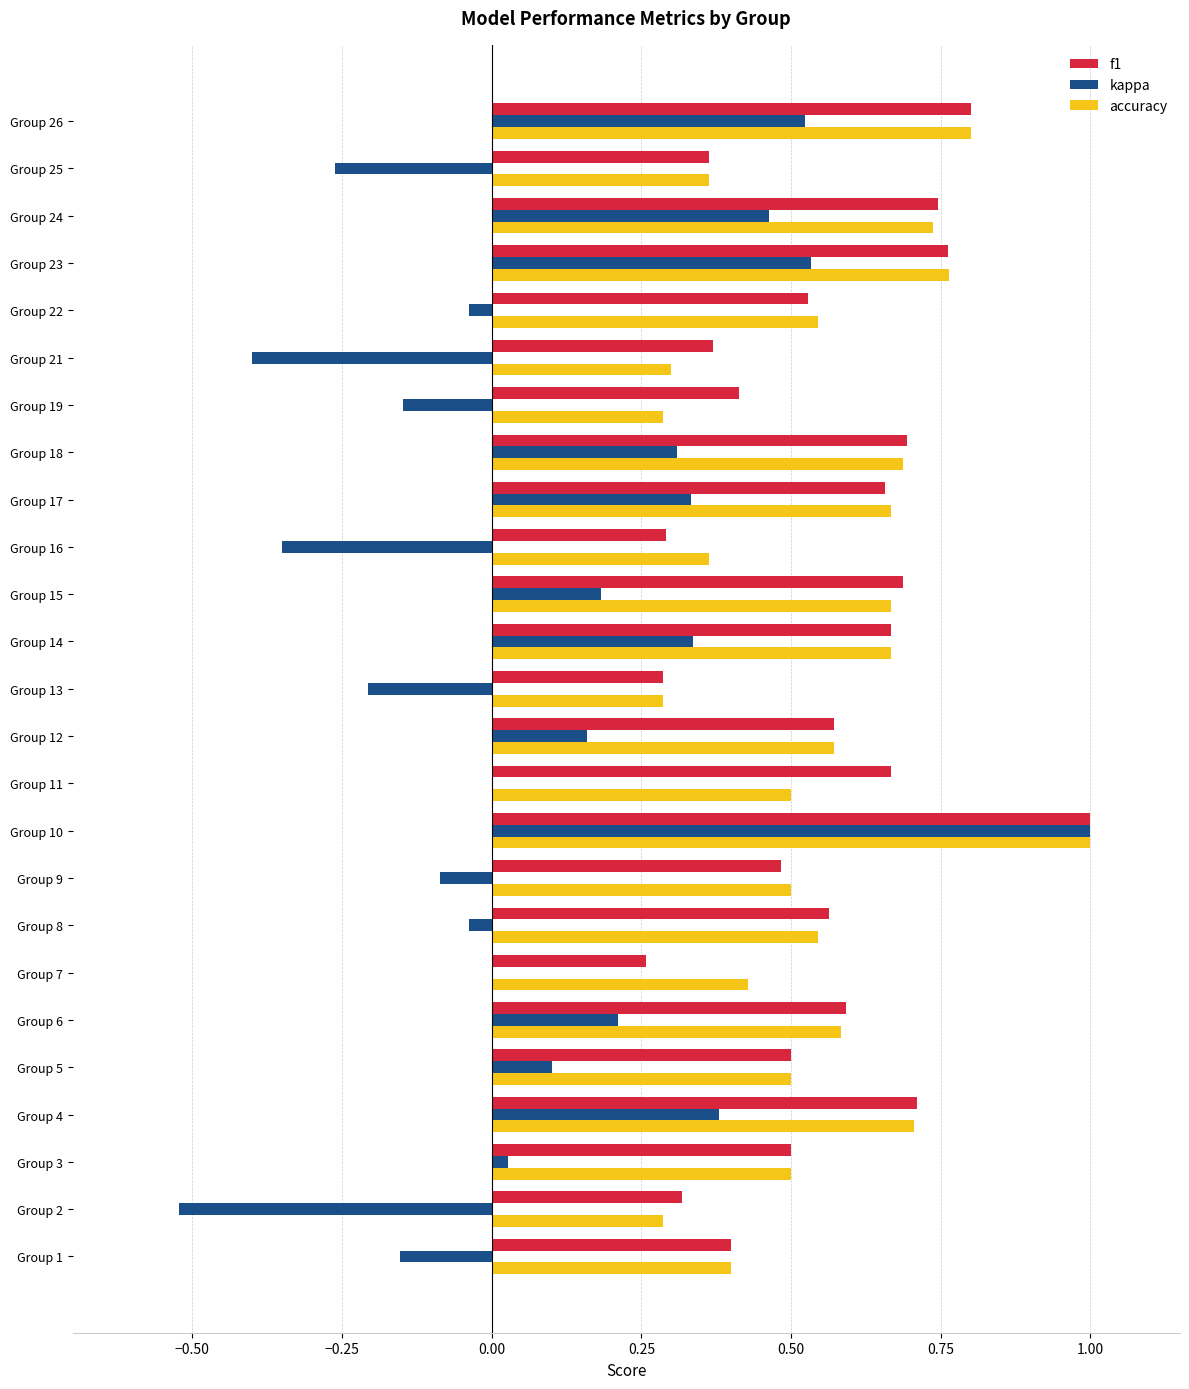

Is the value of f1 at Group 6 greater than the value of kappa at Group 22?

Yes